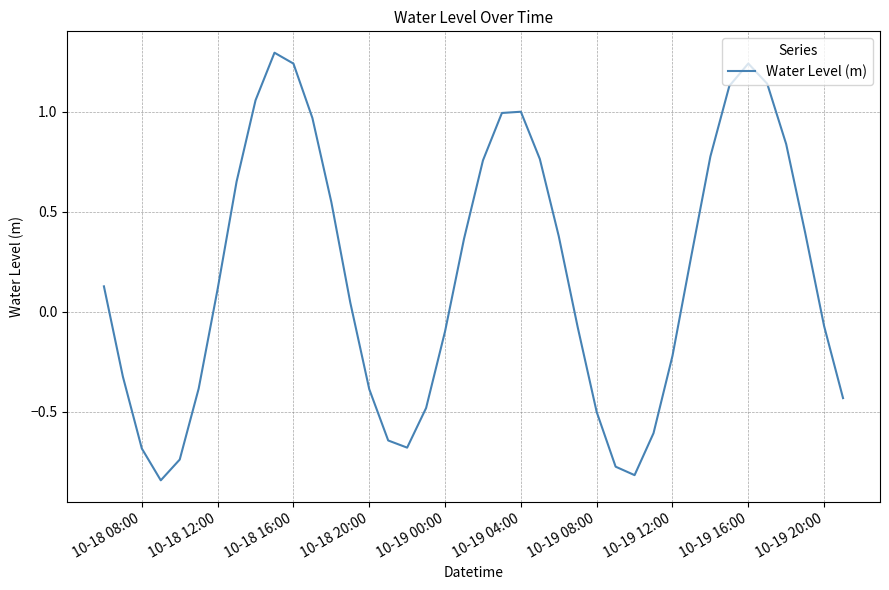

How many negative values are there?

18